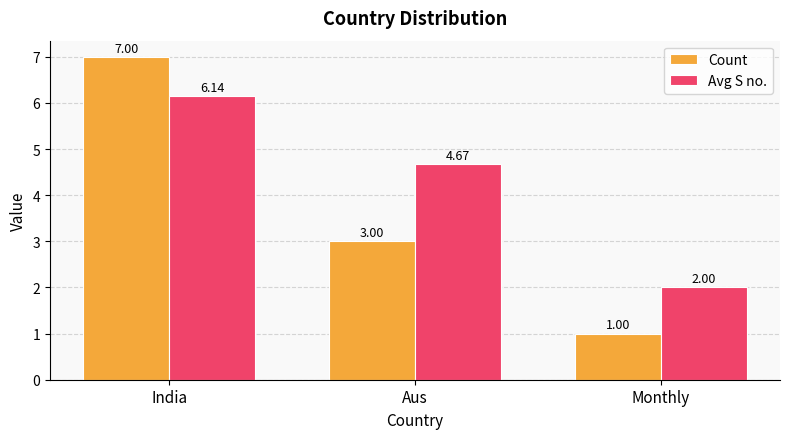

What is the sum of all Avg S no. values?

12.8